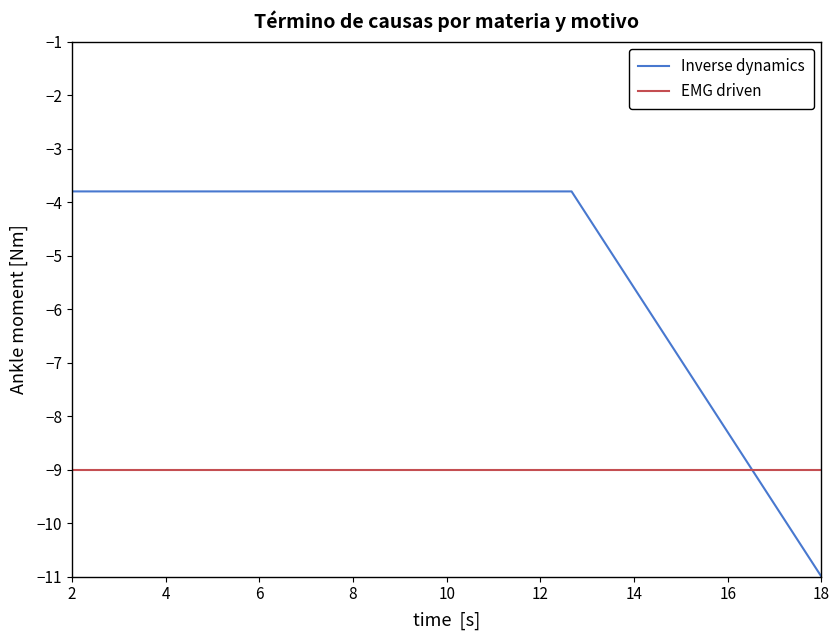

What is the lowest value of the Inverse dynamics series?

-11.0